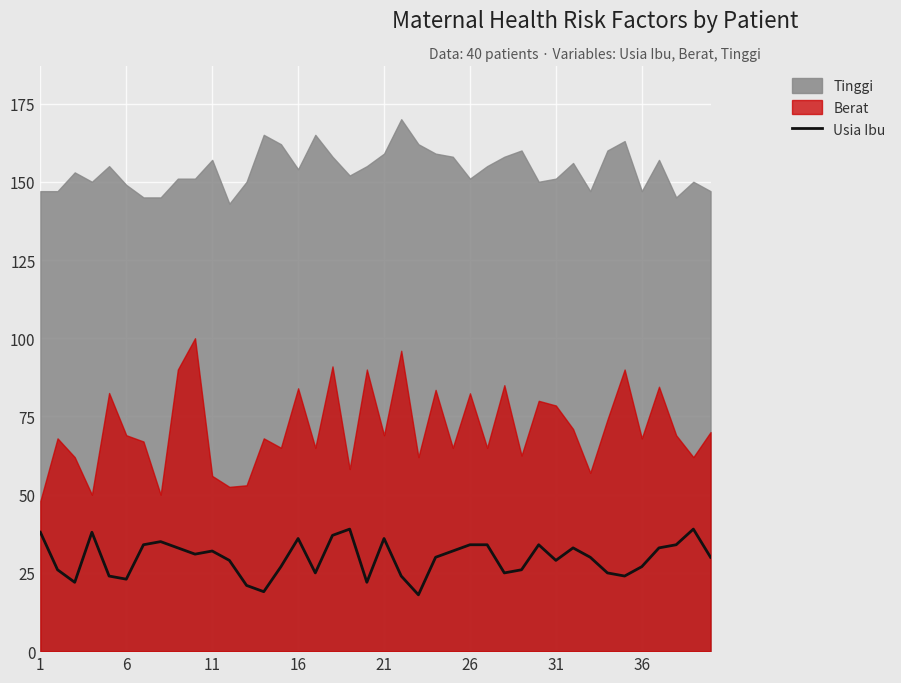

The Usia Ibu series shows 34 at 26. True or false?

True